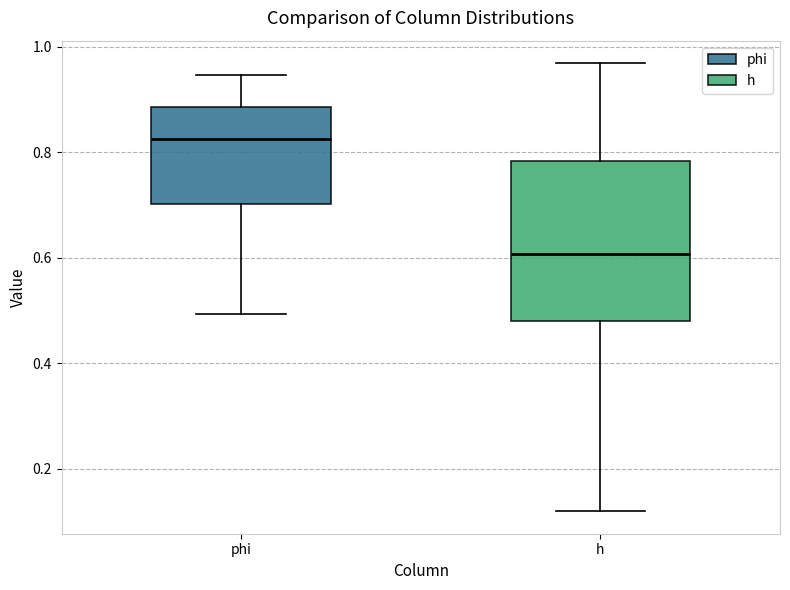

Reading left to right, transcribe this box plot: for each box, give where its median line is, the range the box spans, and where its two whiskers end, as read against the y-axis. The values are not printed on the chart, so give them approximately, as read against the axis.

phi: median 0.82, box 0.70 to 0.88, whiskers 0.50 to 0.94
h: median 0.60, box 0.48 to 0.78, whiskers 0.12 to 0.96